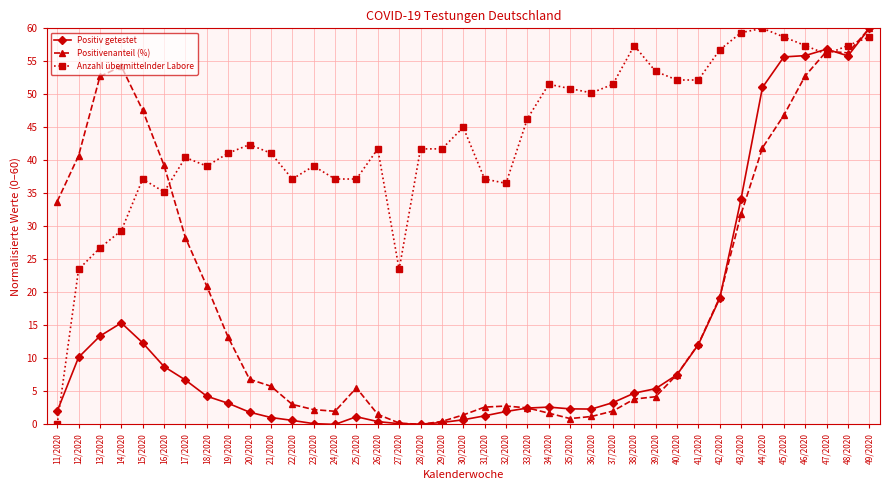

Rank the series by their average value, from lowest to highest.

Positiv getestet, Positivenanteil (%), Anzahl übermittelnder Labore